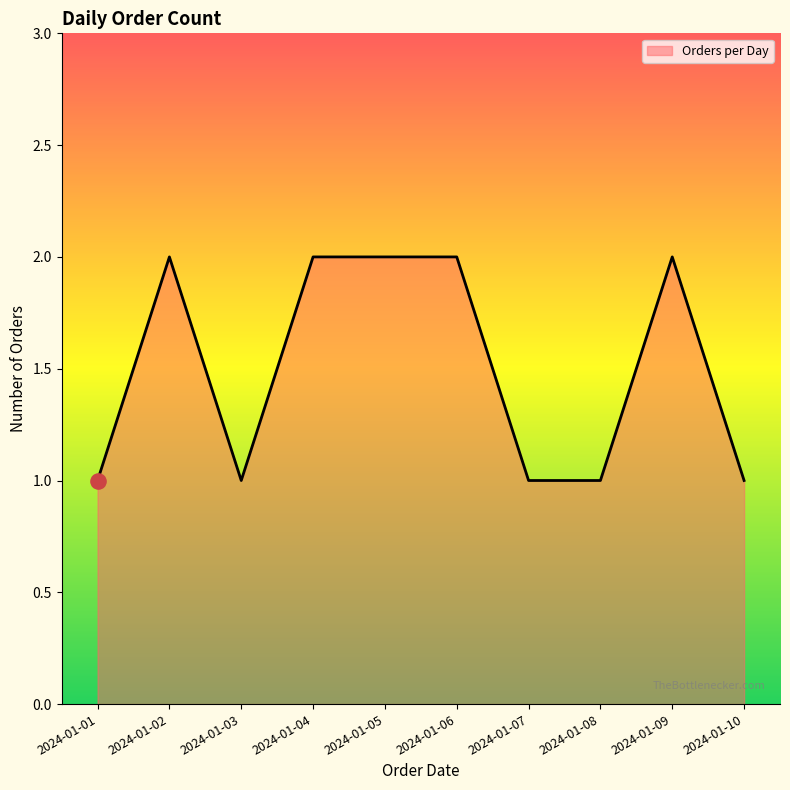

What is the ratio of the value at 2024-01-07 to the value at 2024-01-02?

0.5